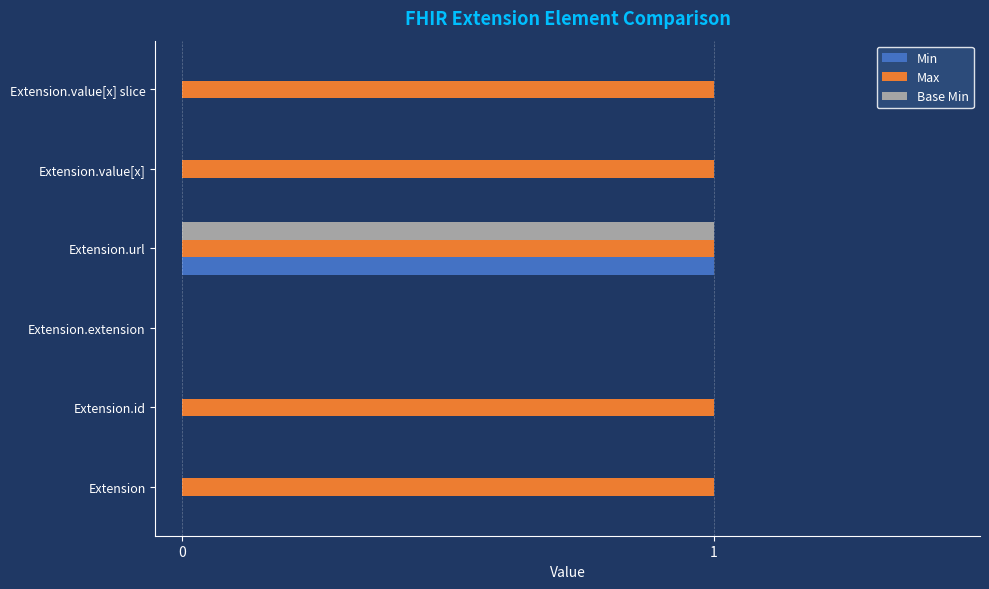

Is the value of Max at Extension.url greater than the value of Min at Extension.value[x] slice?

Yes